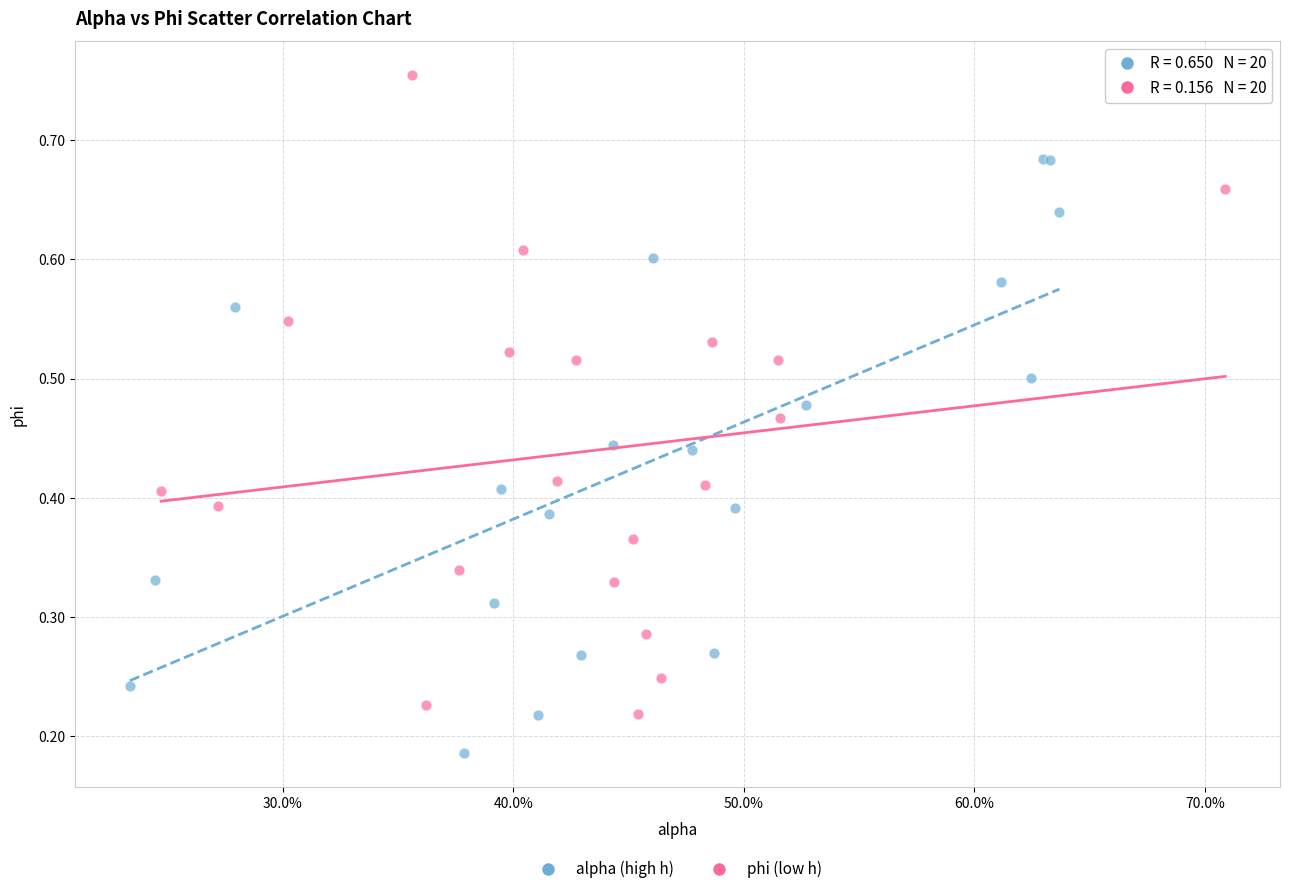

Which series reaches the maximum Y coordinate?

phi (low h)